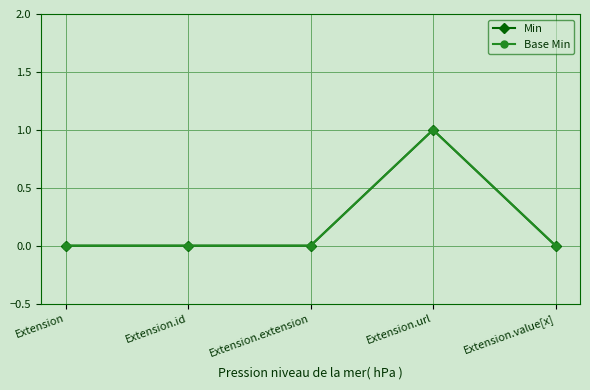

At which category is the sum across all series the highest?

Extension.url